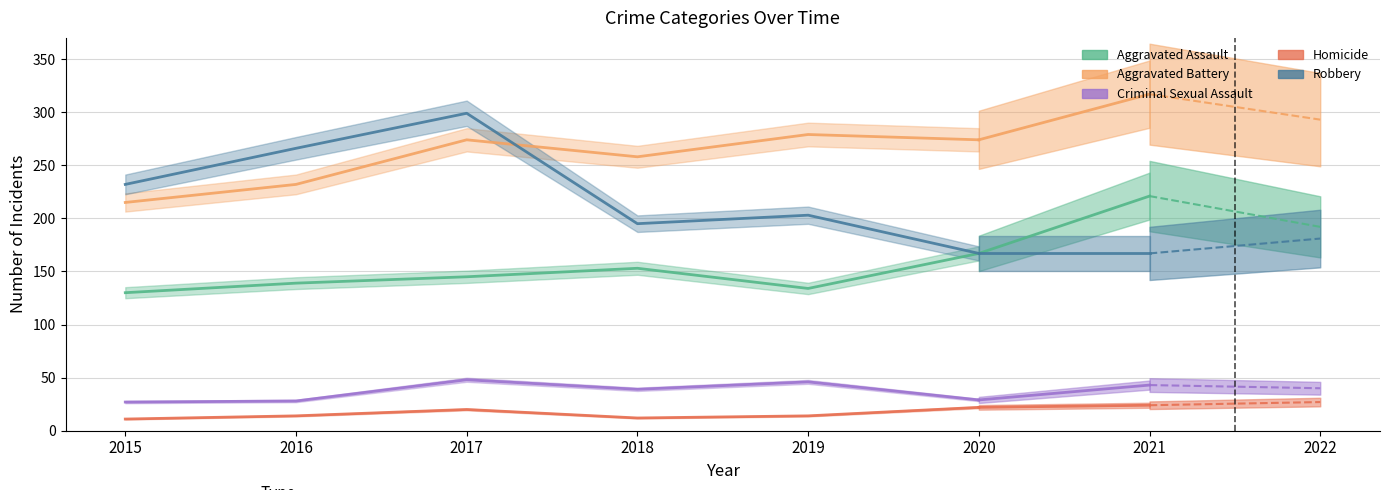

True or false: Aggravated Assault has a value of 134 at 2019.

True